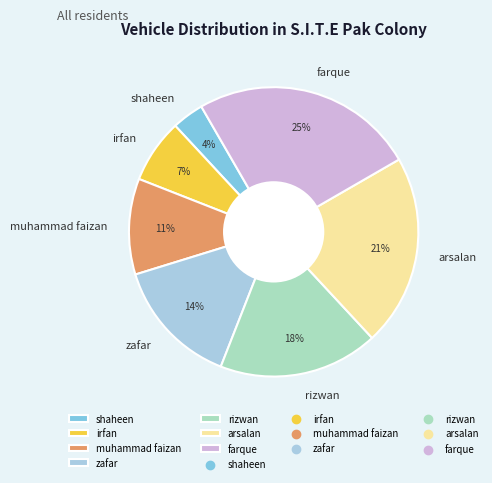

Which slice is the largest?

farque